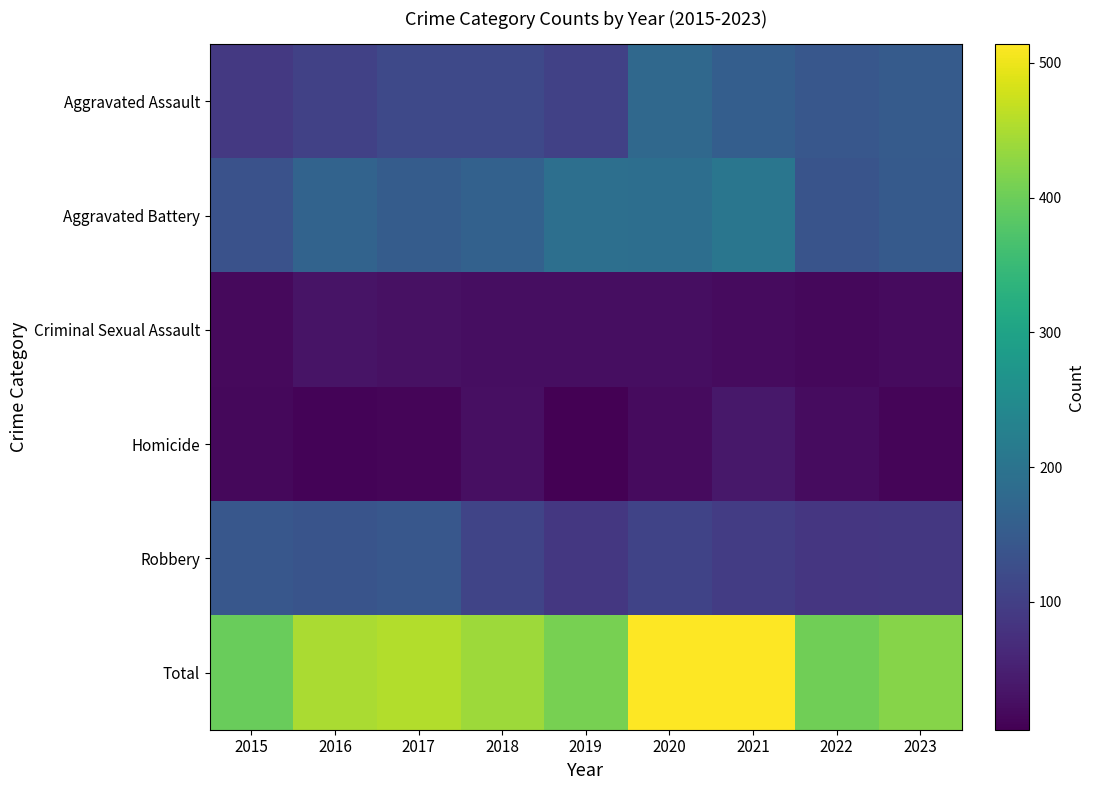

At which category is the sum across all series the highest?

2020